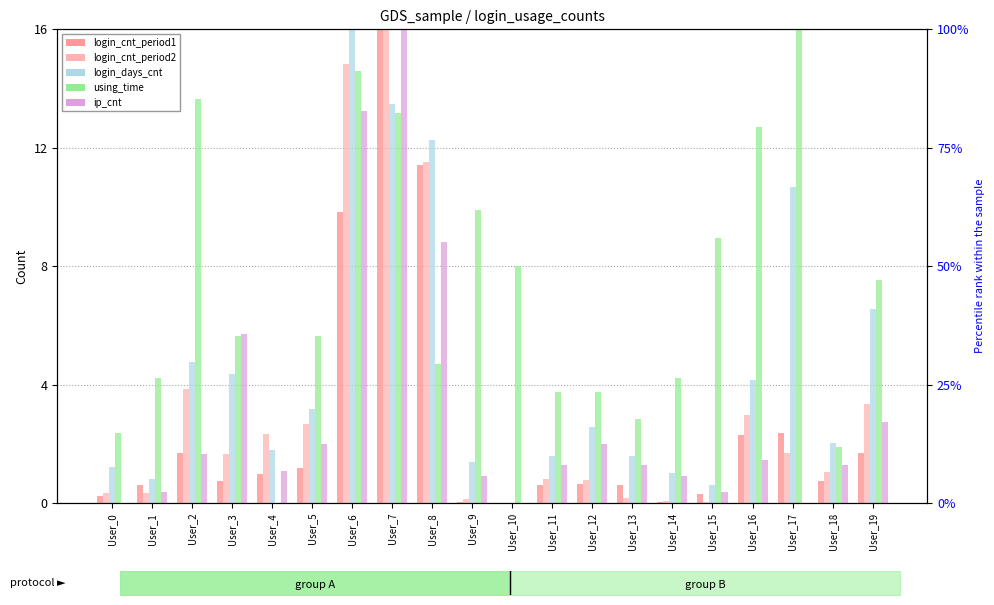

Rank the categories by login_cnt_period1 value from highest to lowest.

User_7, User_8, User_6, User_17, User_16, User_19, User_2, User_5, User_4, User_3, User_18, User_12, User_11, User_1, User_13, User_15, User_0, User_9, User_14, User_10